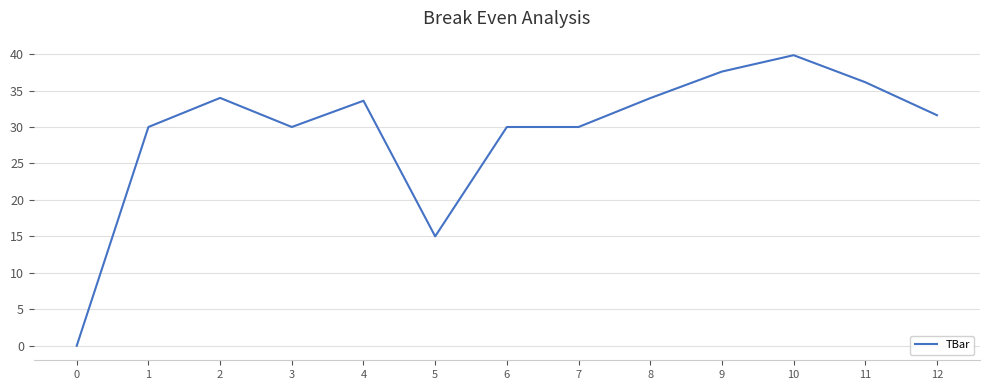

What is the approximate value at 12?

31.6